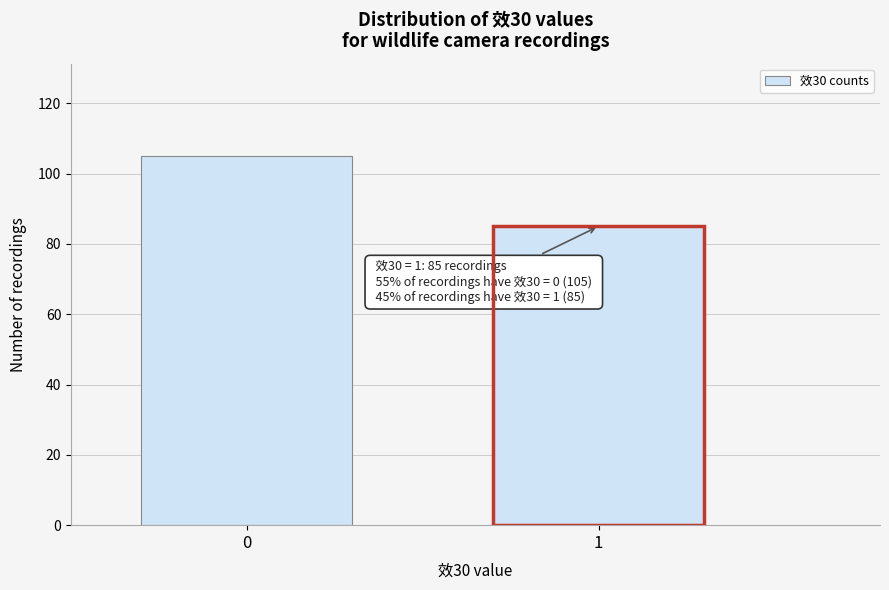

Reading left to right, what are all the values shown in this chart?

105	85